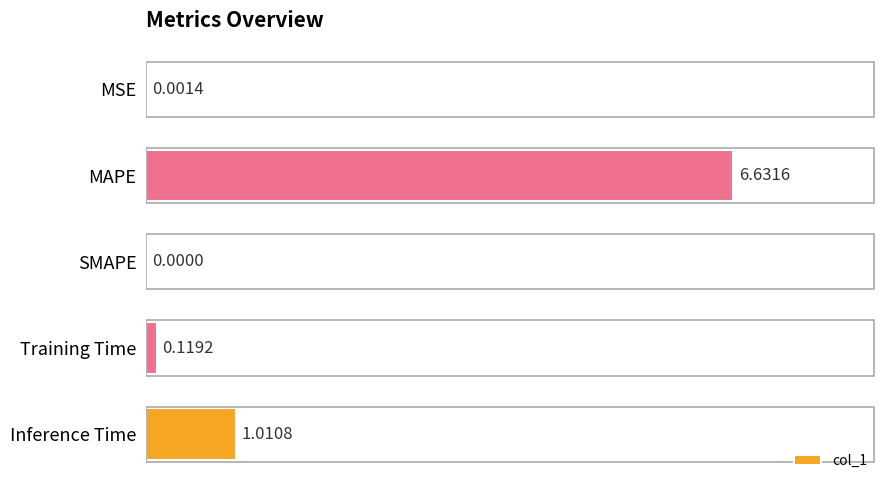

Which label corresponds to the largest value in the chart?

MAPE